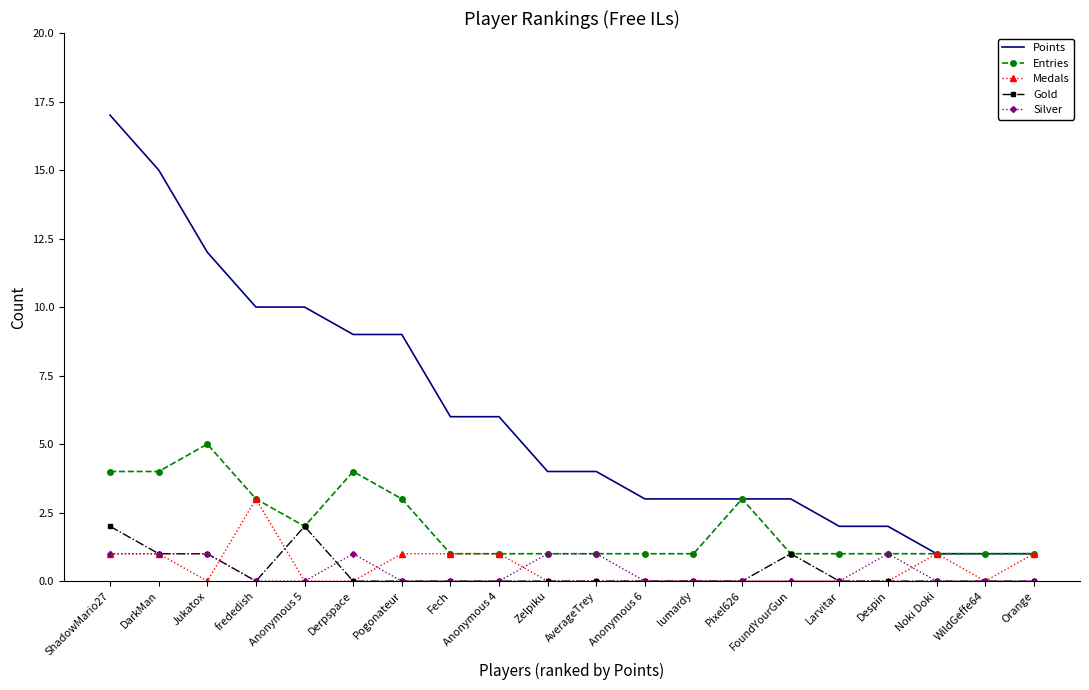

What value does the Entries series have at DarkMan?

4